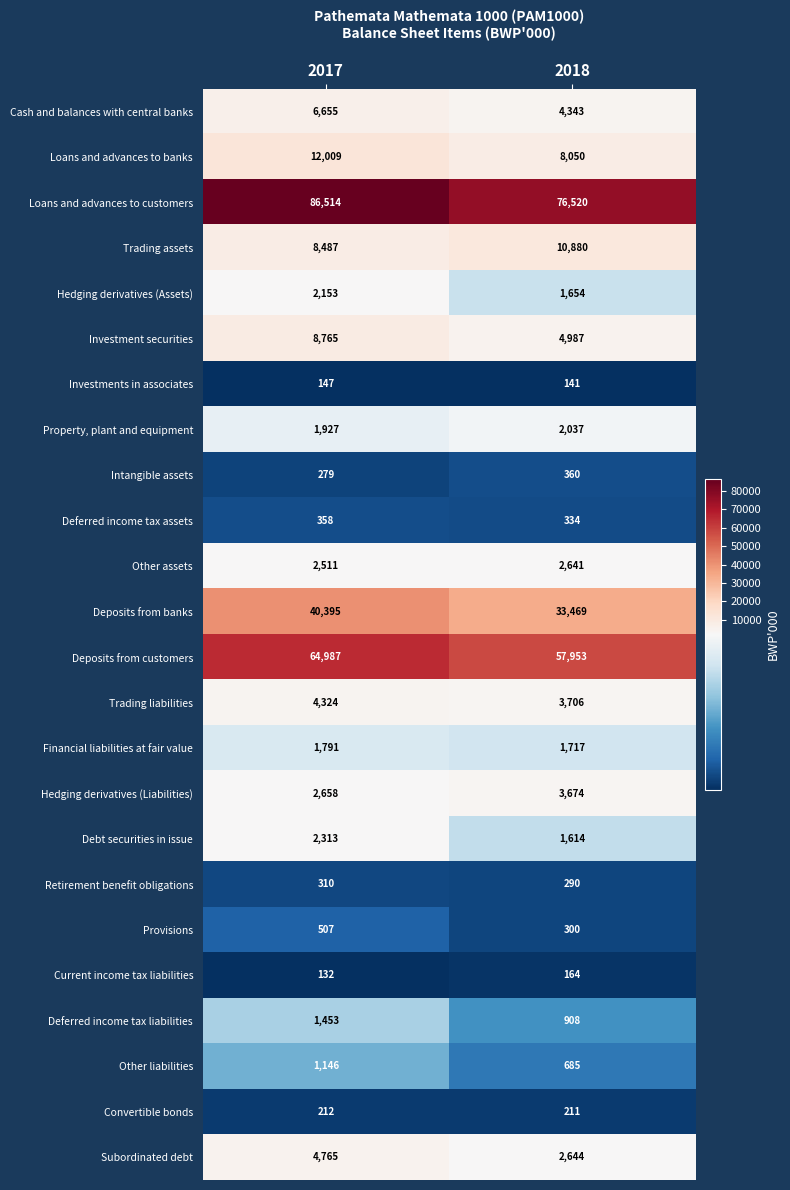

At which category is the sum across all series the highest?

2017